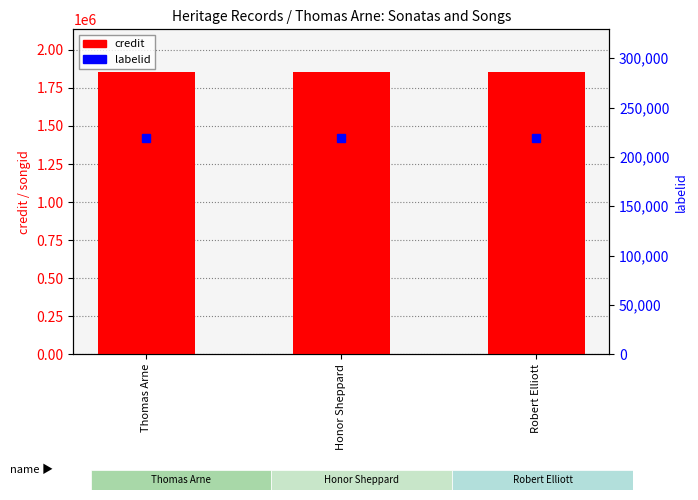

What are all the series names shown in the legend?

credit, labelid